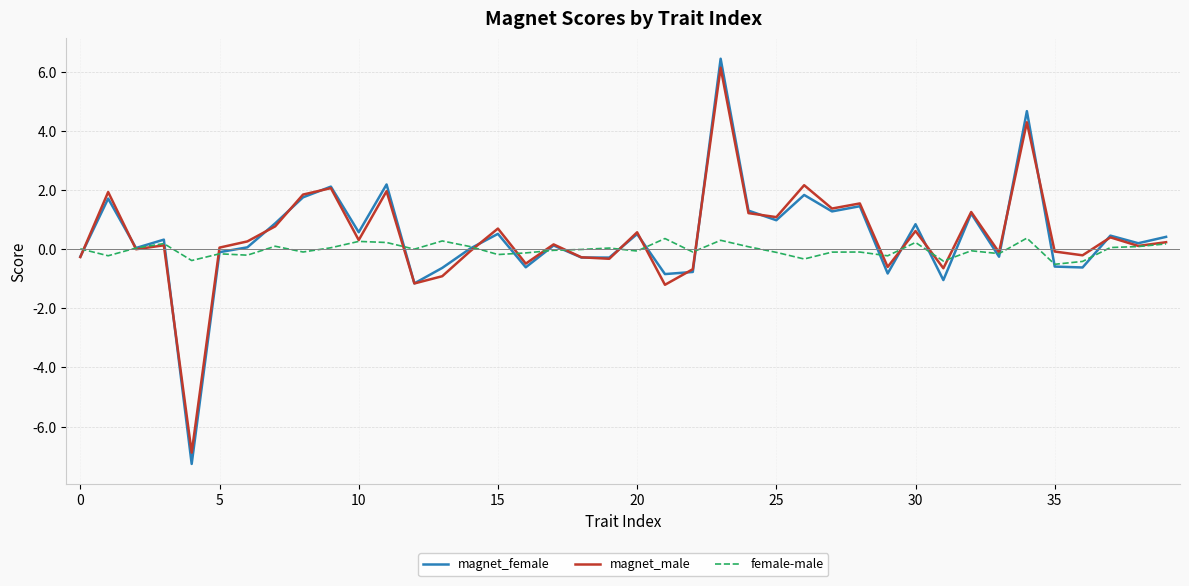

Which series has the largest range (max minus min)?

magnet_female